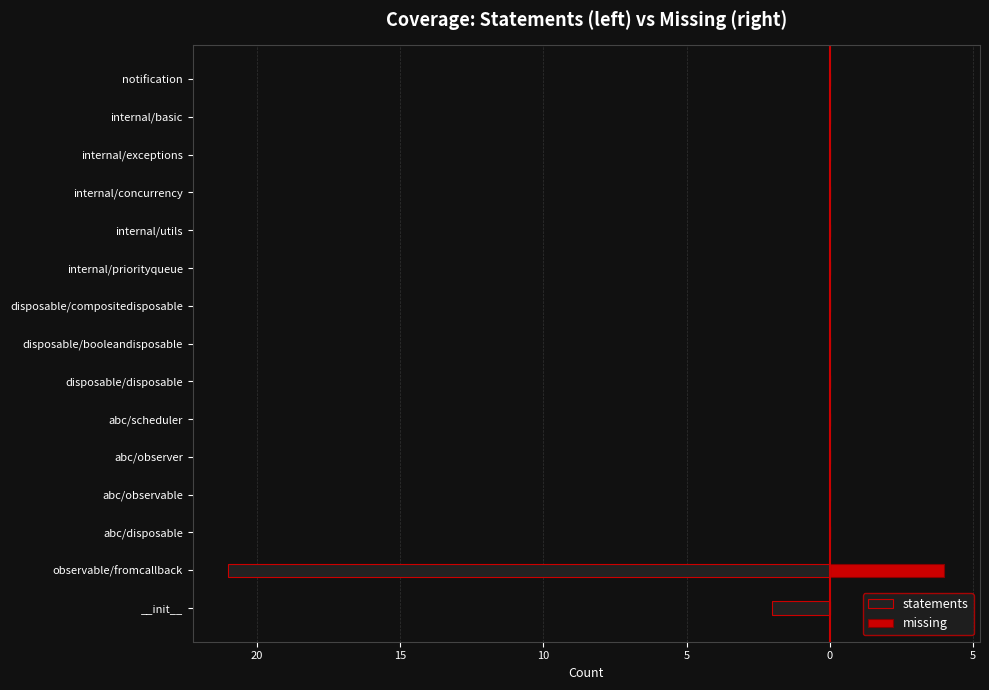

How many series are shown in this chart?

2